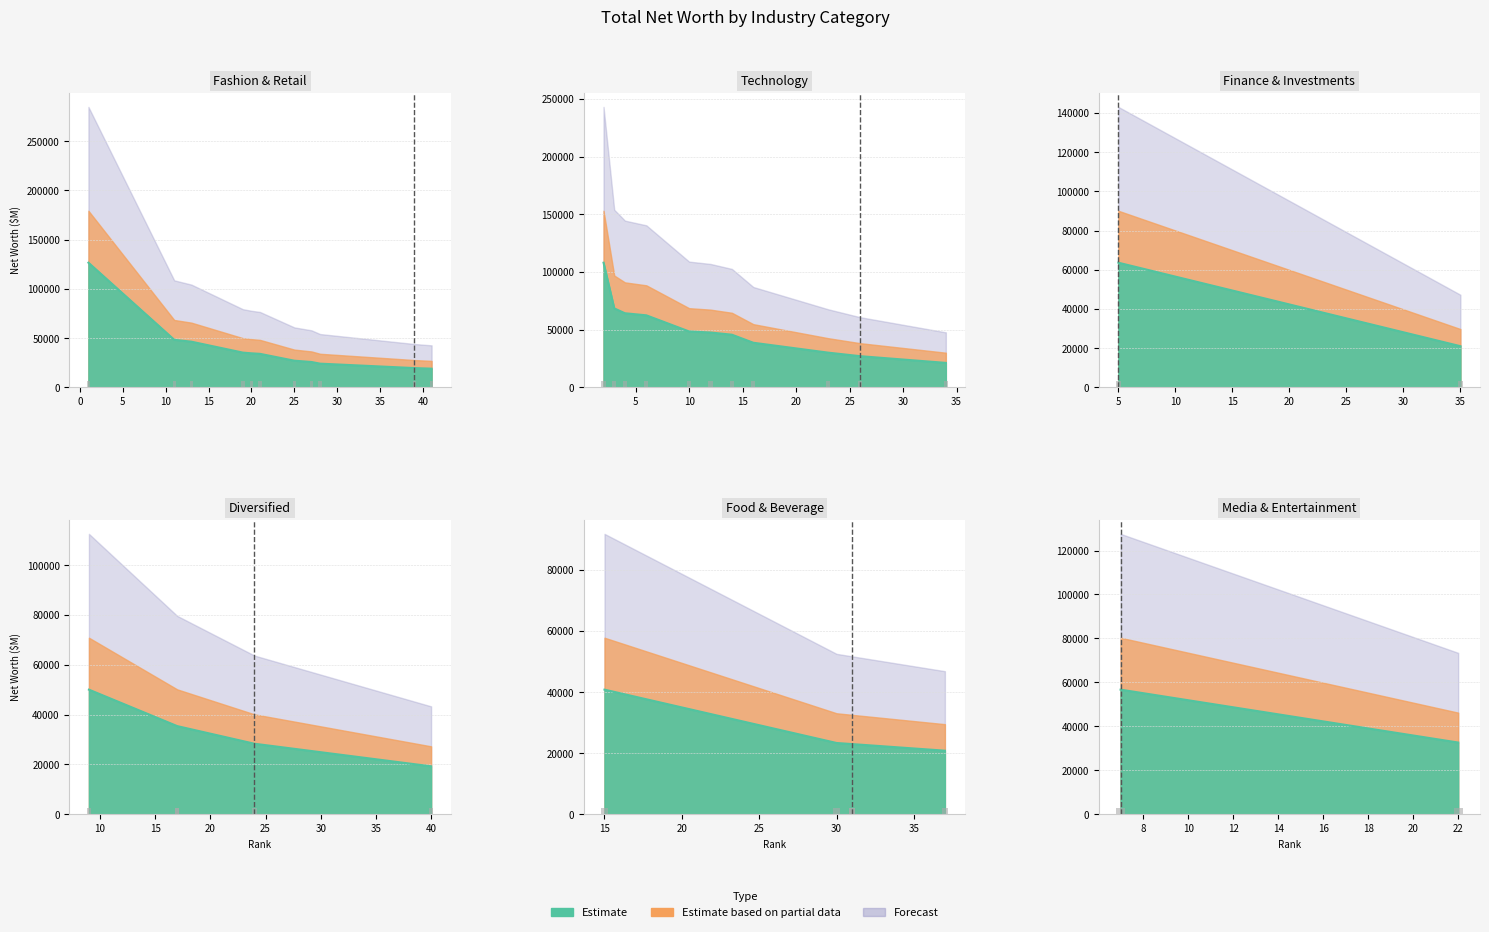

Are the bars horizontal?

No